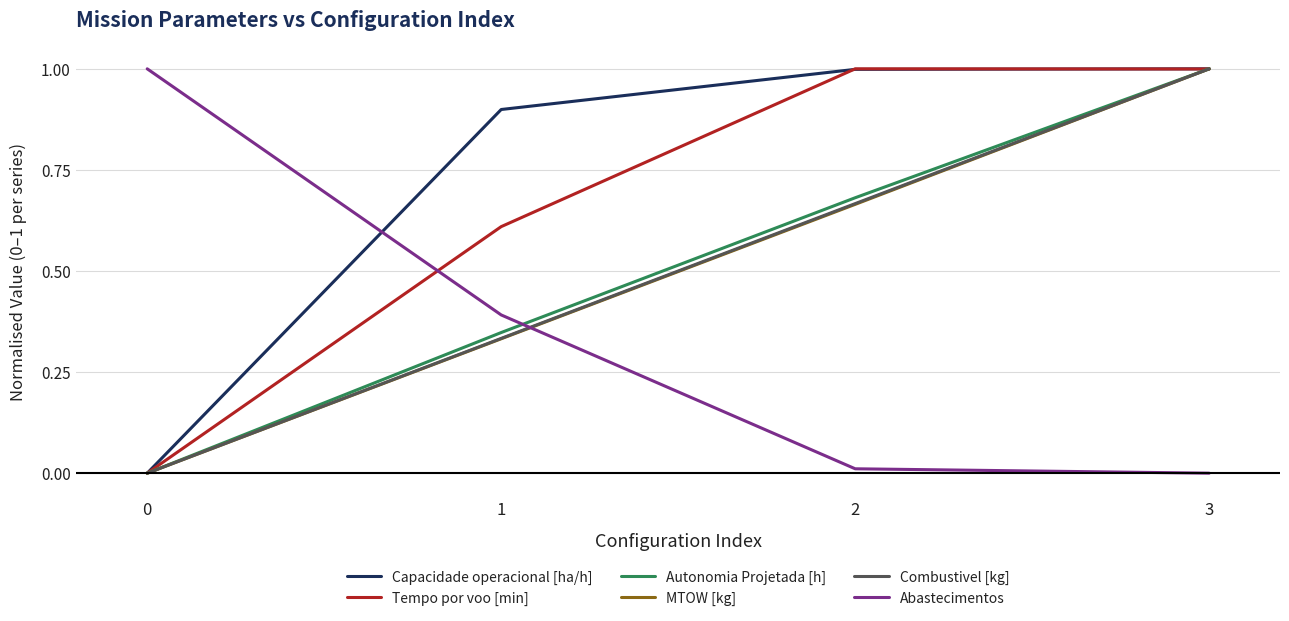

True or false: Tempo por voo [min] has a value of 0.0 at 0.

True